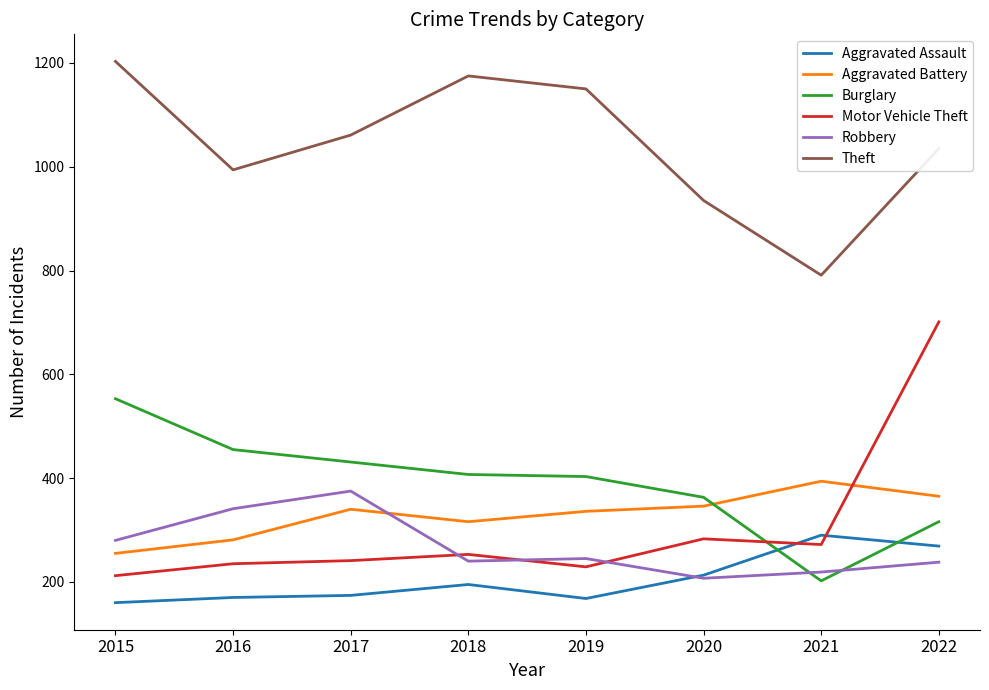

What is the minimum value shown in the chart?

160